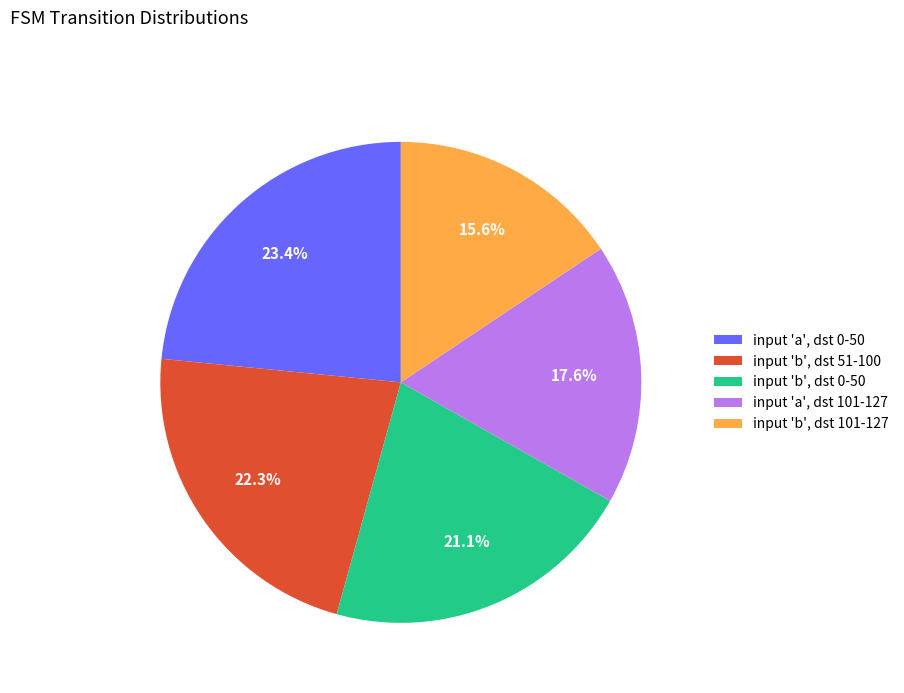

Which category has the smallest portion of the pie?

input 'b', dst 101-127